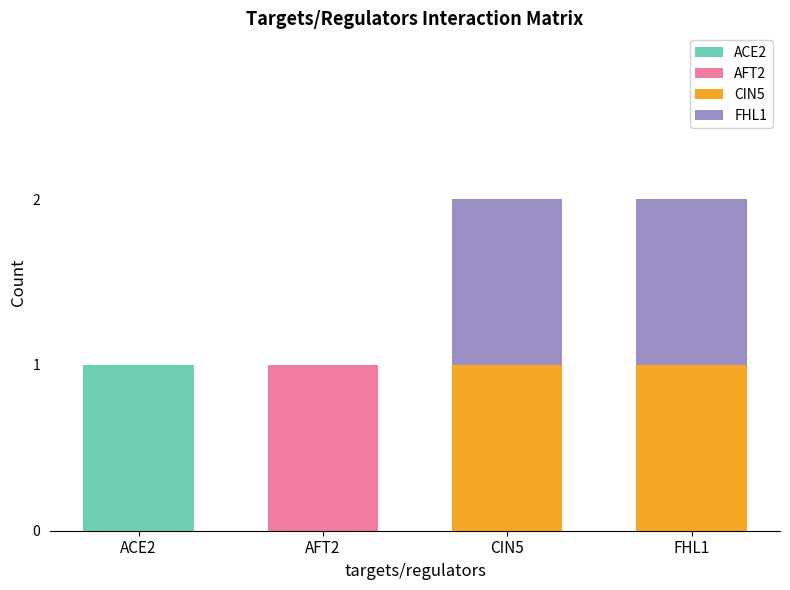

Are the bars horizontal?

No